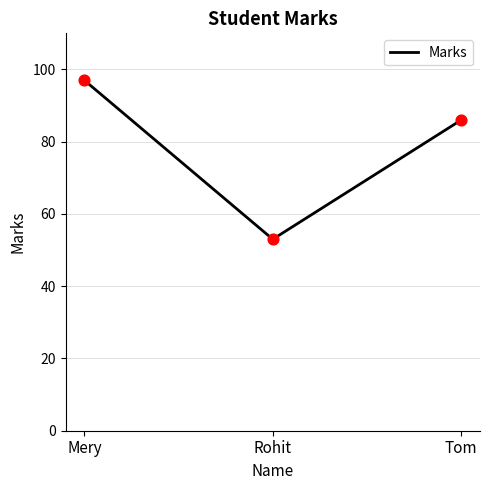

Approximately how many times larger is the value at Rohit compared to Tom?

0.6